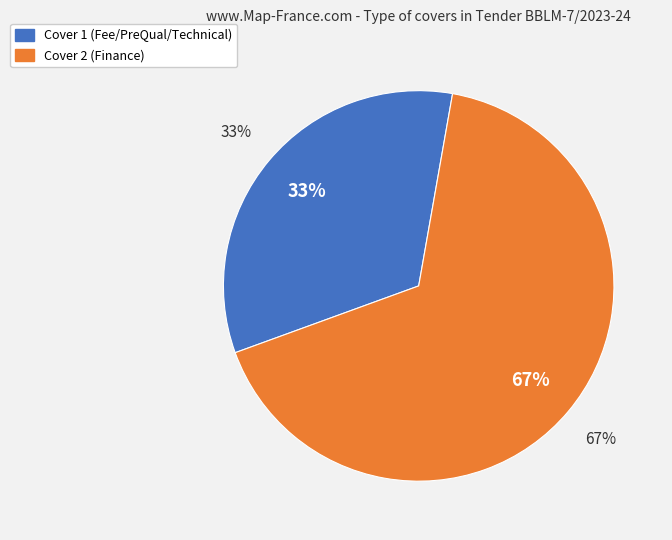

To the nearest percent, what is the average slice percentage?

50%